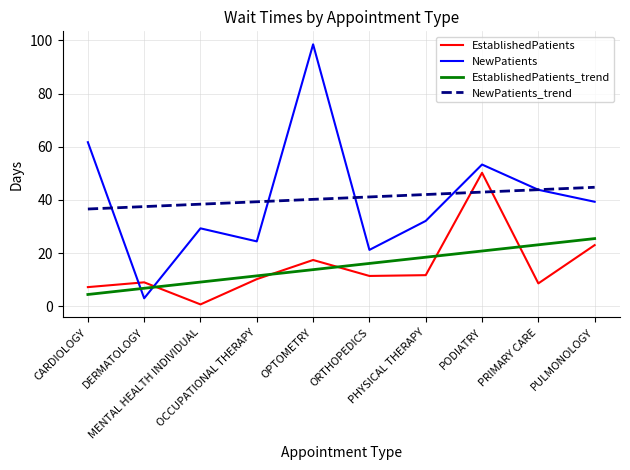

What is the sum of all EstablishedPatients values?

149.4